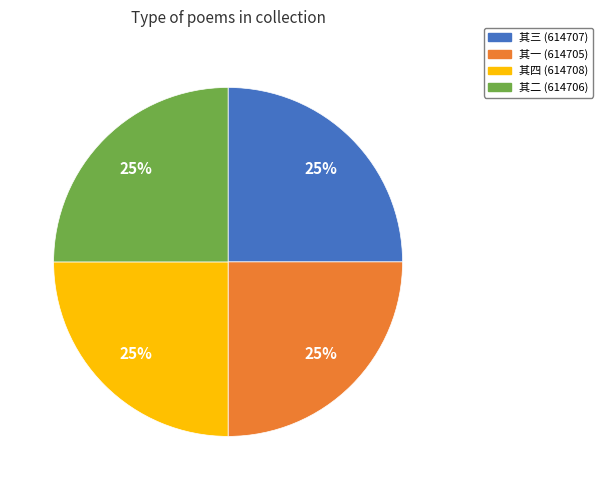

Approximately how many times larger is the value at 其一 (614705) compared to 其三 (614707)?

1.0